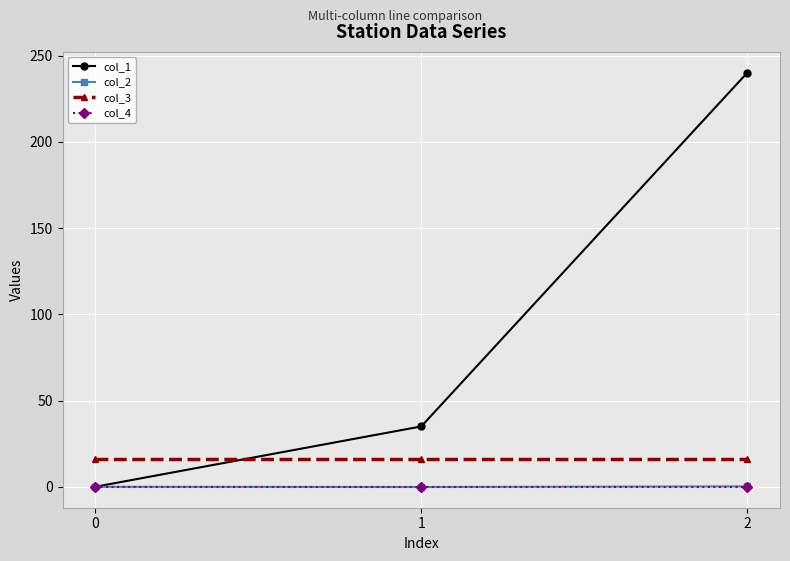

The col_1 series shows 14.4 at 1. True or false?

False